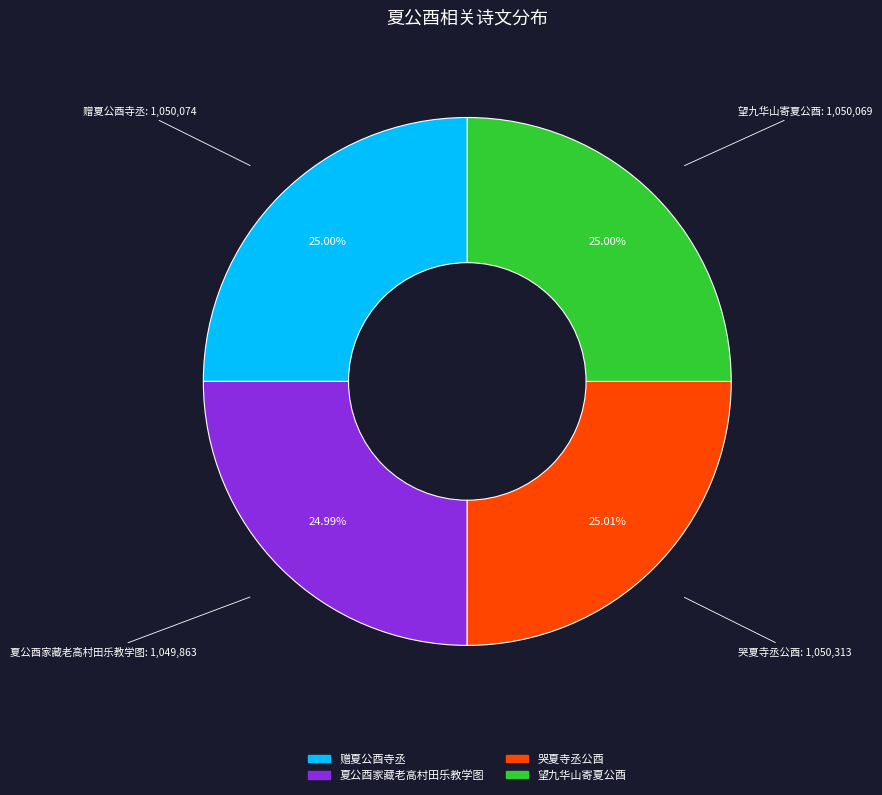

What is the ratio of the value at 哭夏寺丞公酉 to the value at 夏公酉家藏老高村田乐教学图?

1.0